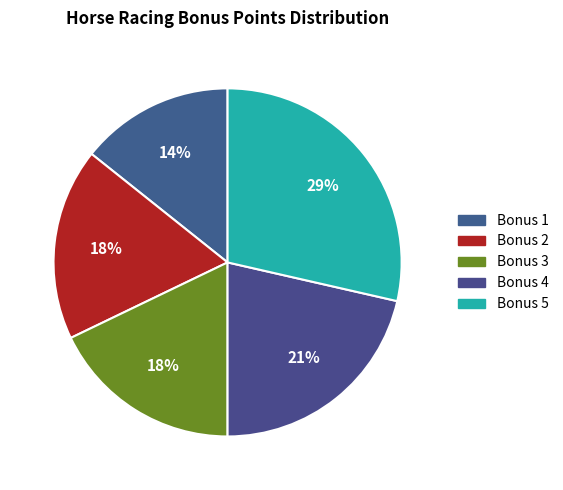

Count the number of slices in the pie.

5